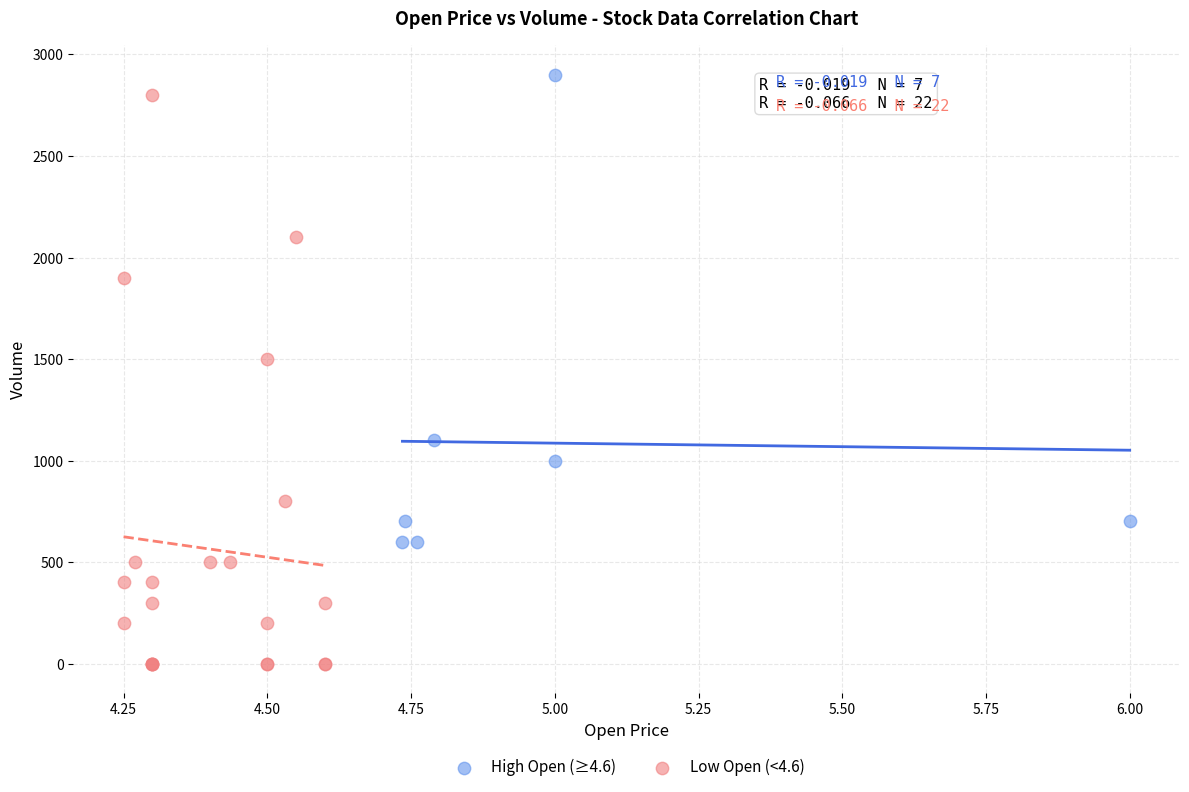

Which series has the largest Y range (max minus min)?

Low Open (<4.6)